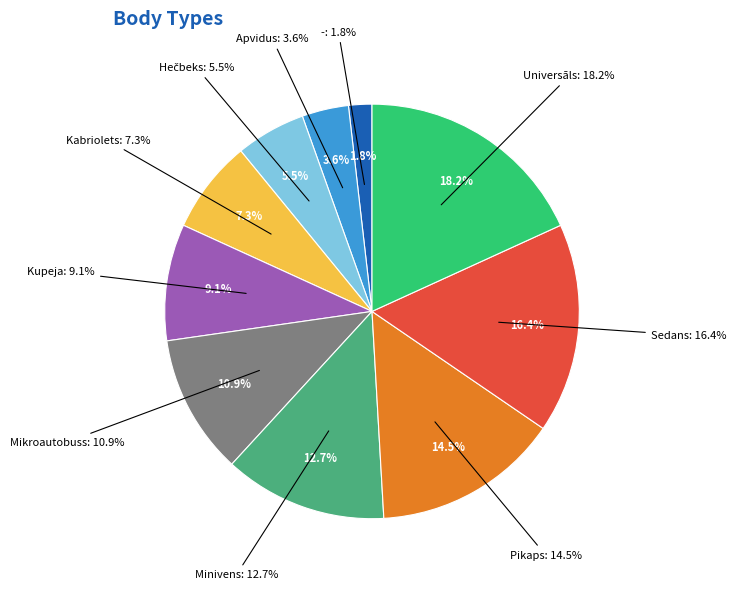

To the nearest percent, what is the difference between the Sedans and - slice percentages?

15%